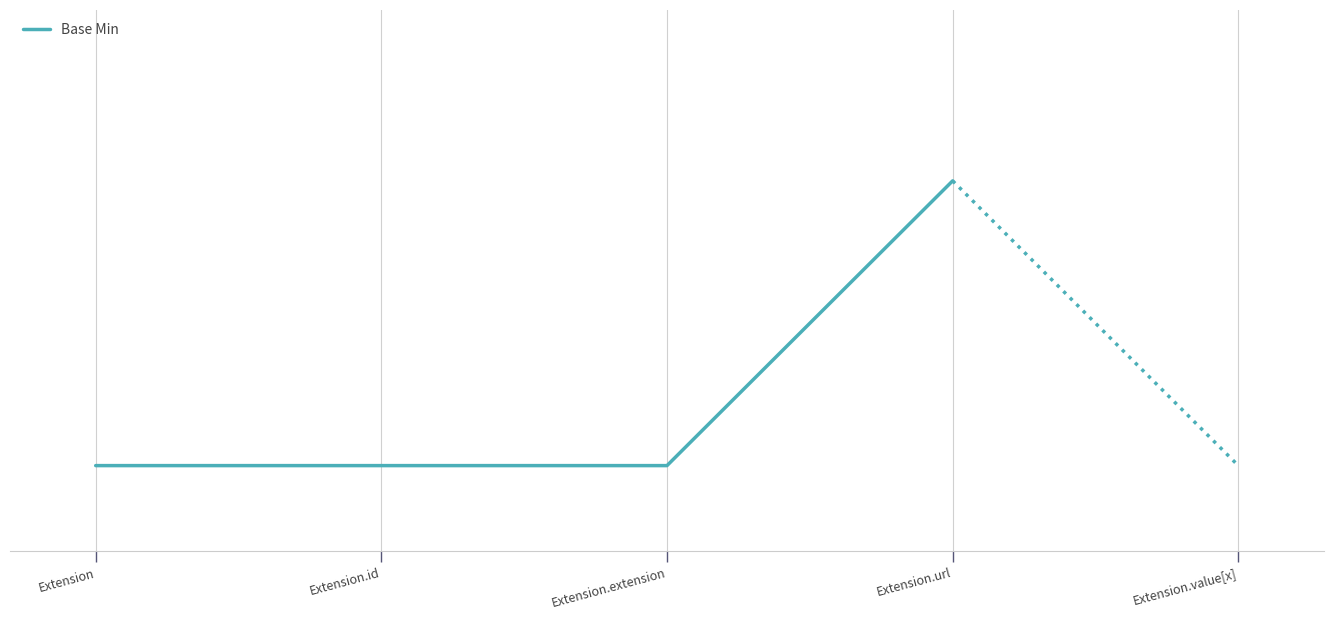

Does the chart display data point markers on the line(s)?

No